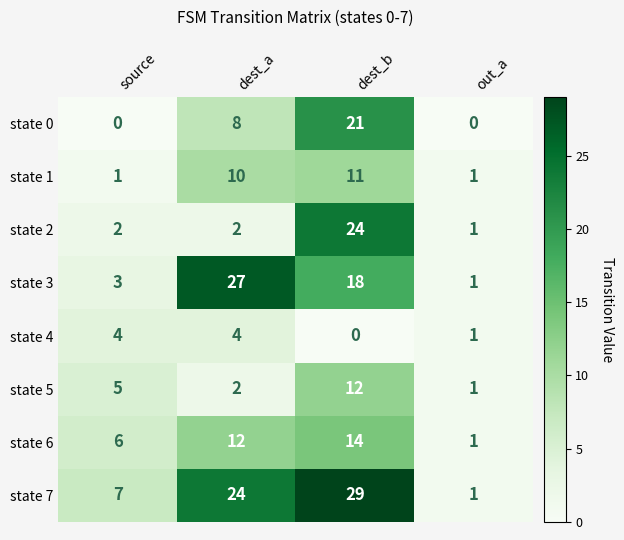

How many series are shown in this chart?

8